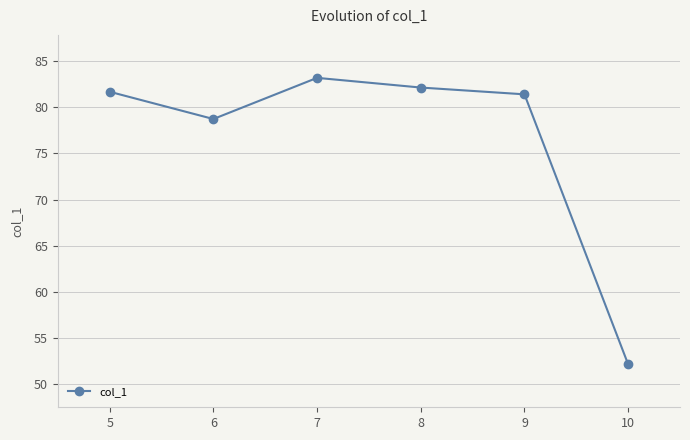

What is the maximum value shown in the chart?

83.2